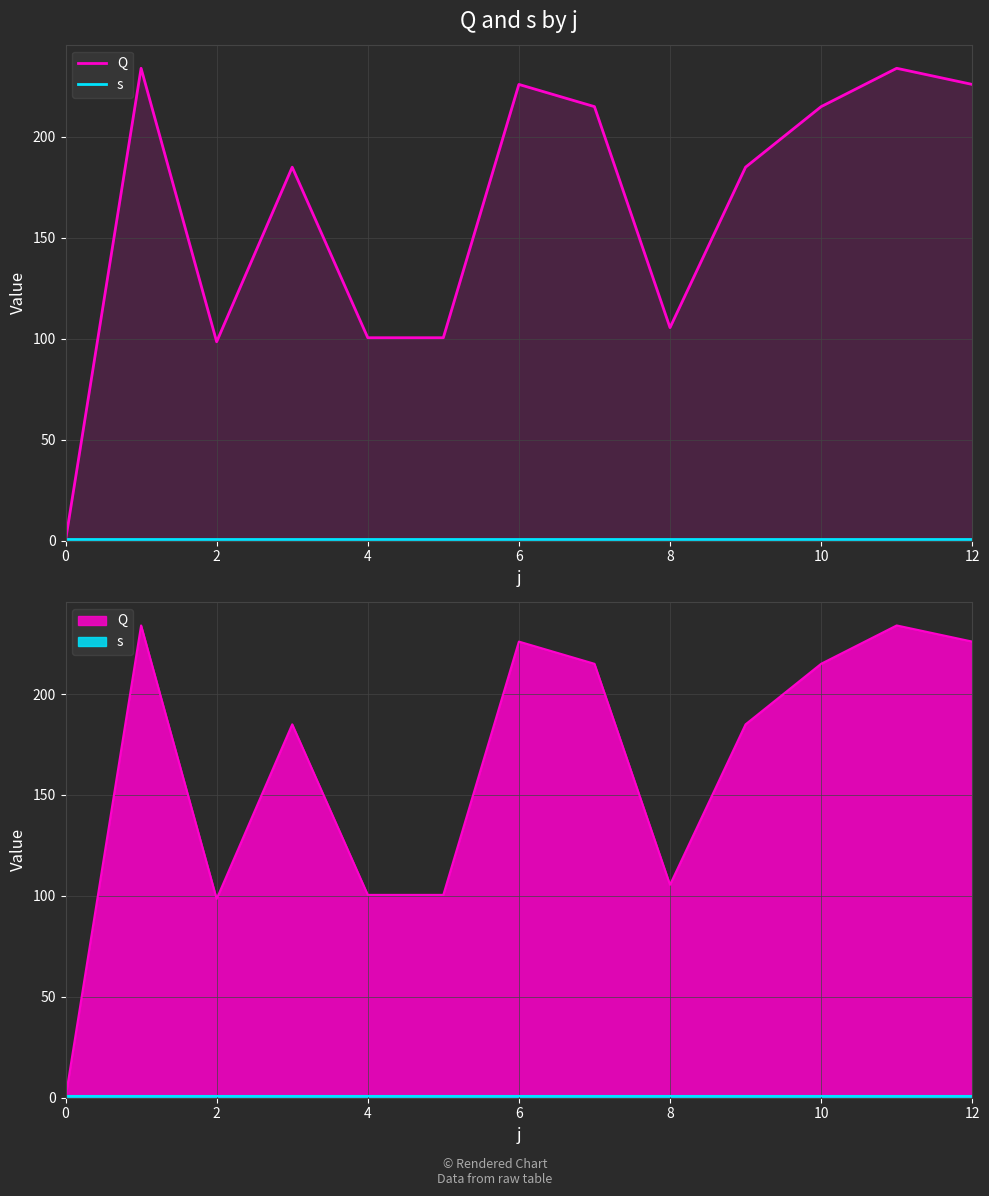

Reading left to right, extract all data points from this chart.

Q: 0.0	234.0	98.5	185.0	100.5	100.5	226.0	215.0	105.5	185.0	215.0	234.0	226.0
s: 1.0	1.0	1.0	1.0	1.0	1.0	1.0	1.0	1.0	1.0	1.0	1.0	1.0